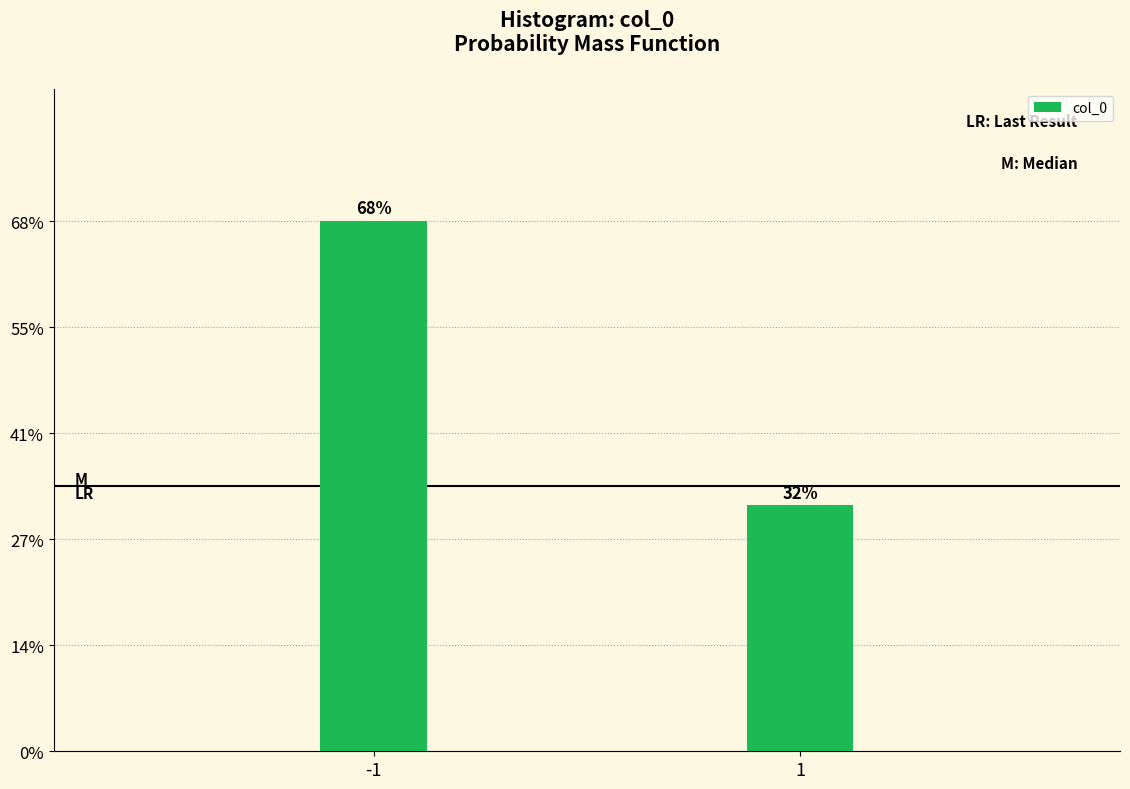

The chart shows a value of 31.7 at 1. True or false?

True